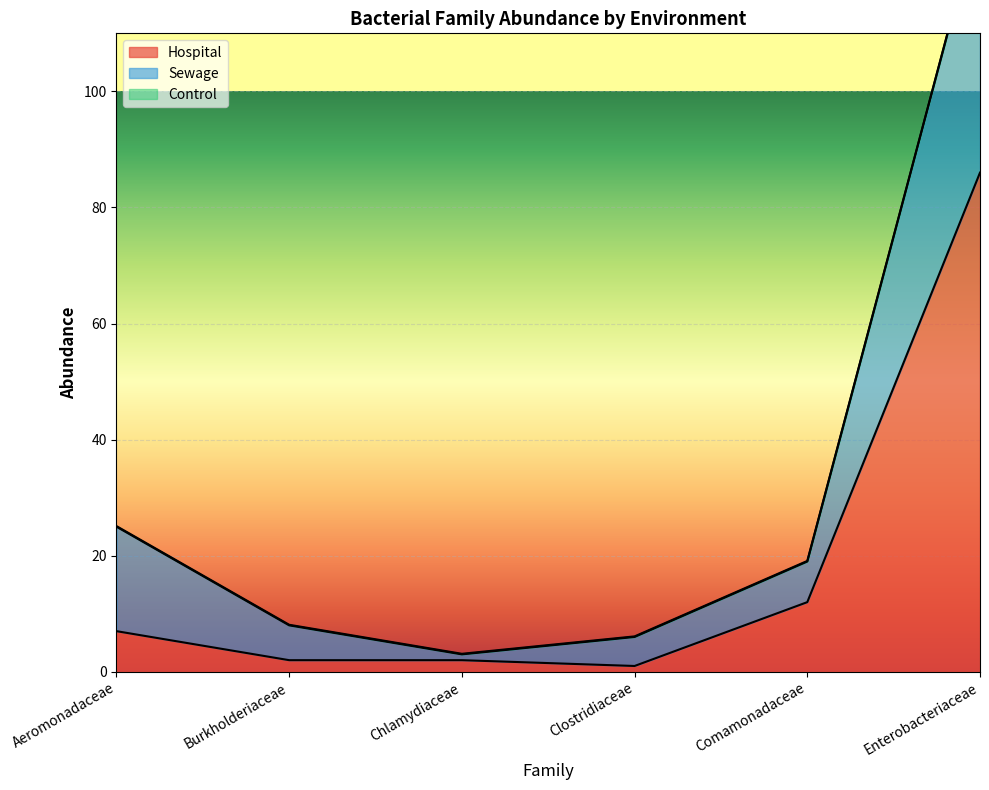

What is the difference between the highest and lowest values at Enterobacteriaceae?

85.9